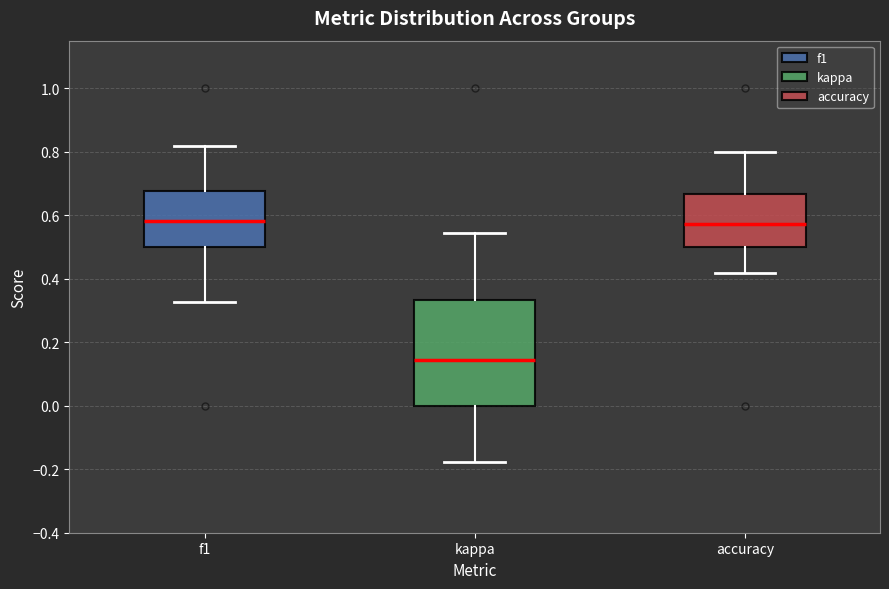

Where is the lower edge of the box for kappa on the y-axis? The values are not printed on the chart, so give them approximately, as read against the axis.

0.00